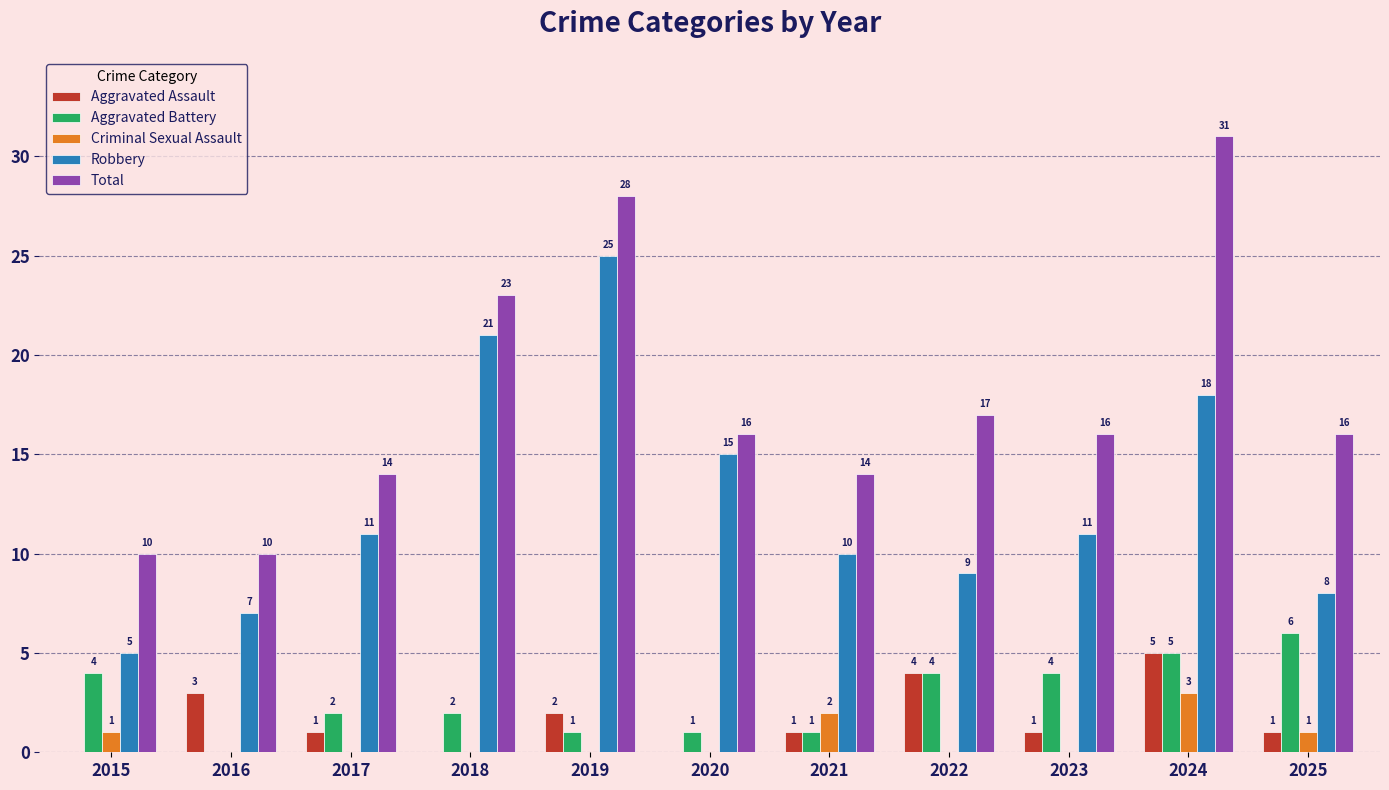

Are the bars grouped side by side (vs. stacked)?

Yes